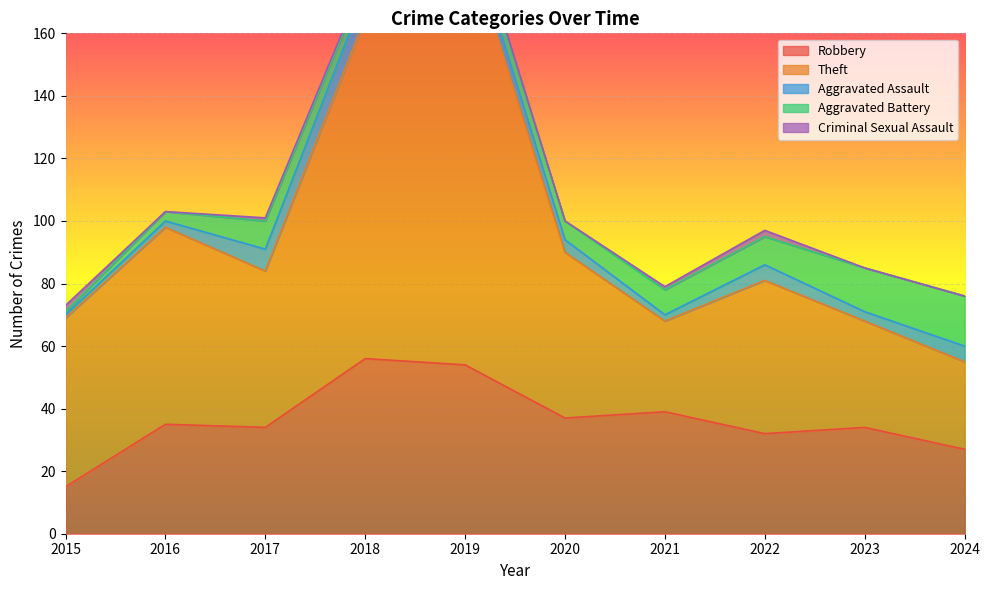

What is the spread (max minus min) of values at 2015?

53